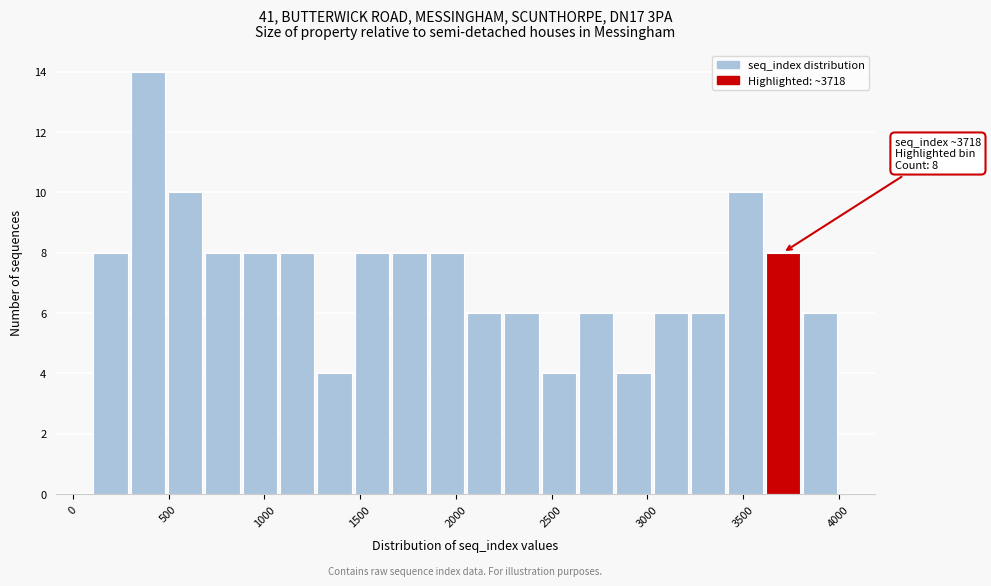

Read against the x-axis, roughly where is the centre of the tallest bar?

400